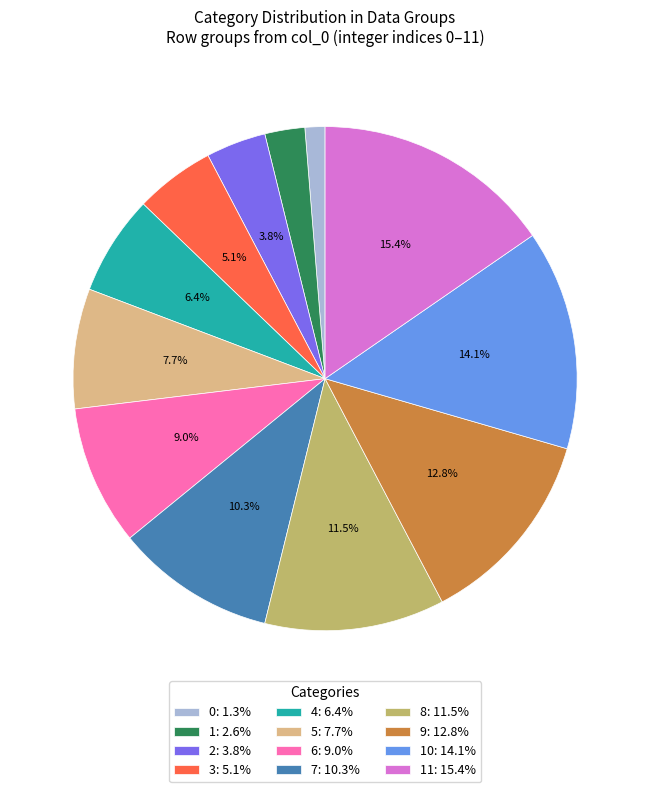

How many slices are in this pie chart?

12